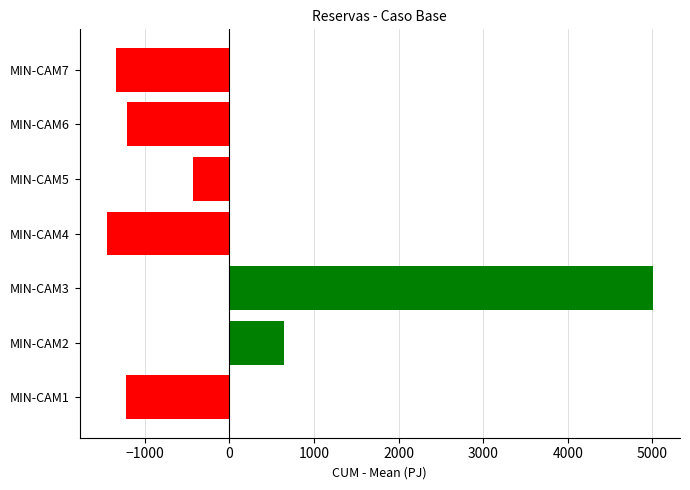

What is the difference between the maximum and second lowest values?

6339.0